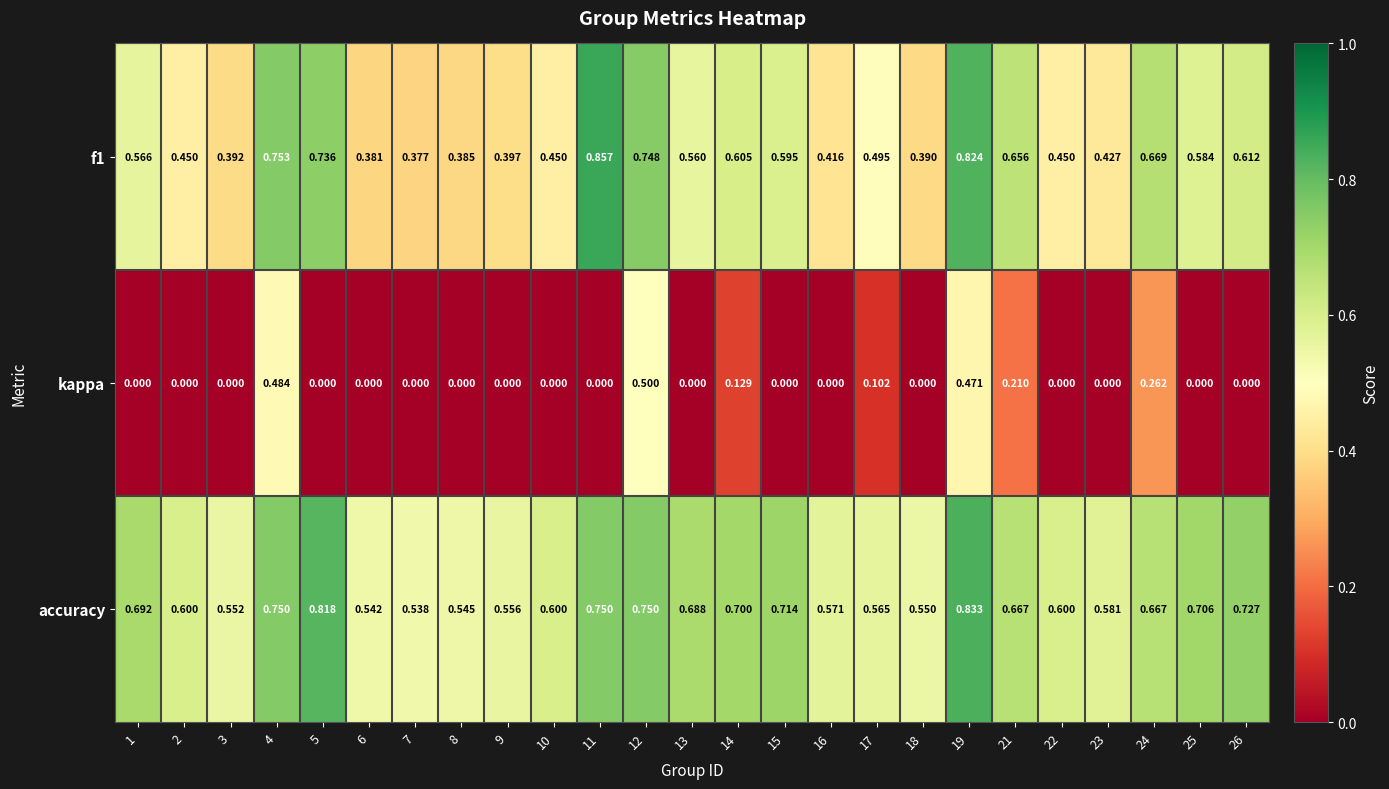

How many series are shown in this chart?

3